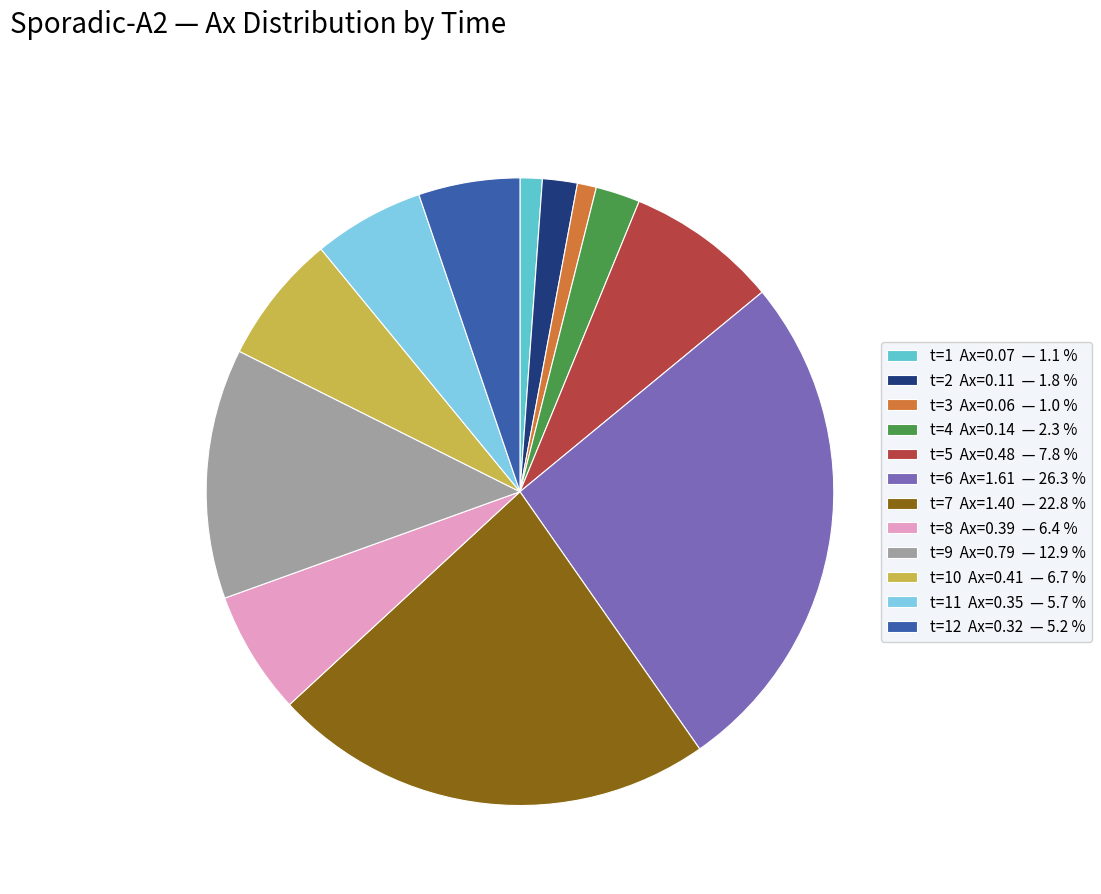

Is the sum of t=7 Ax=1.40 — 22.8 % and t=8 Ax=0.39 — 6.4 % greater than half?

No